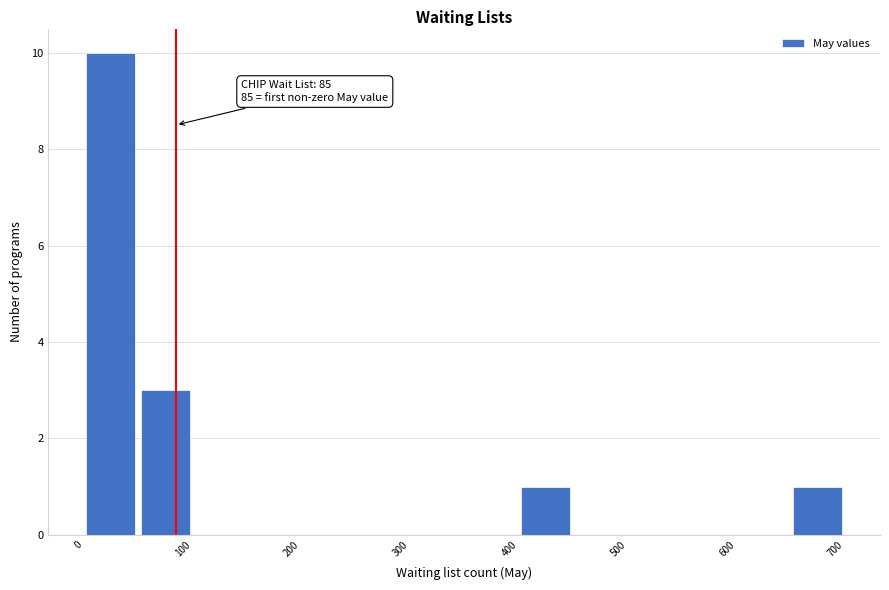

Which range on the x-axis has the tallest bar?

0 to 50